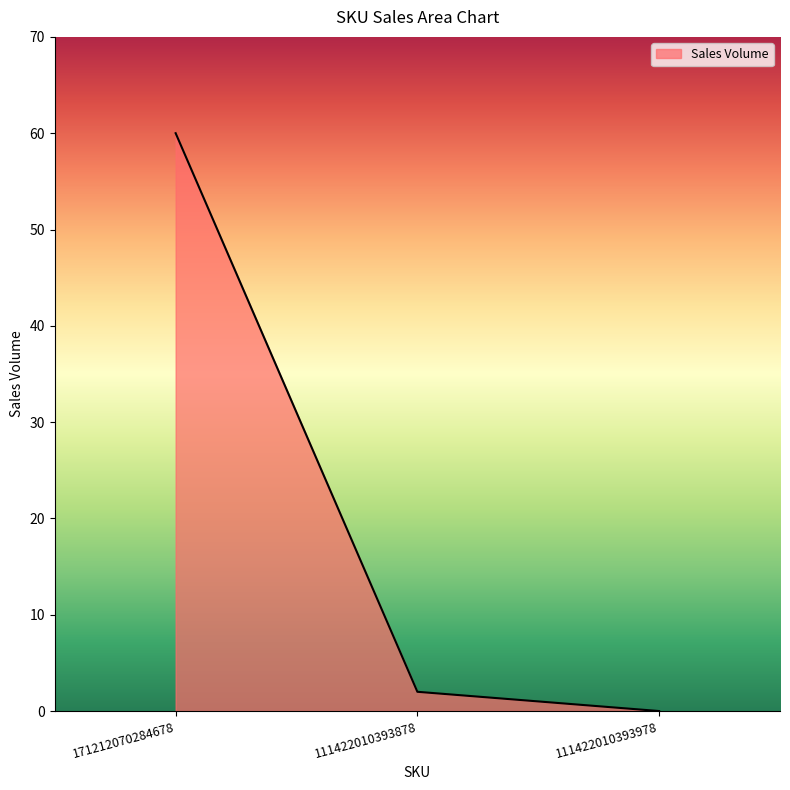

True or false: the data shows 25 at 111422010393978.

False